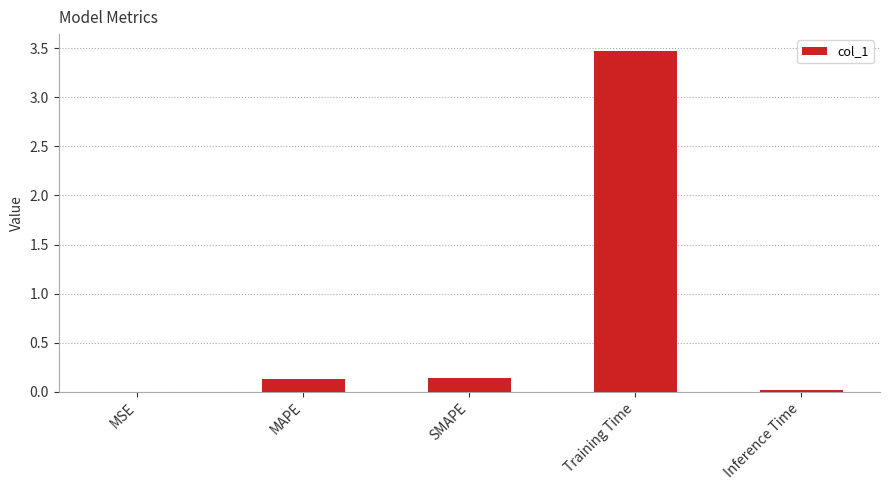

What value does the data have at Training Time?

3.5